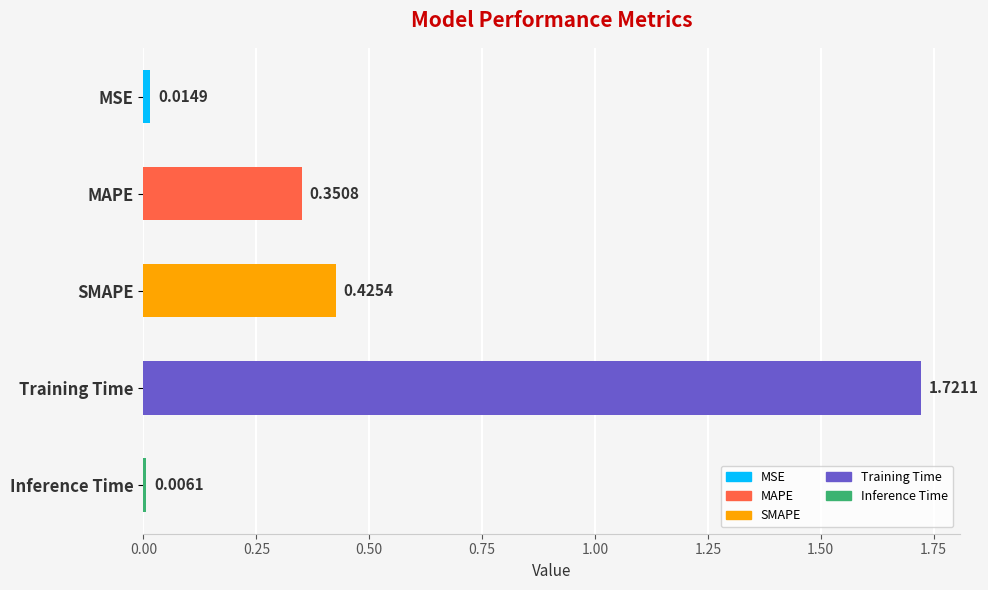

What is the average value?

0.5